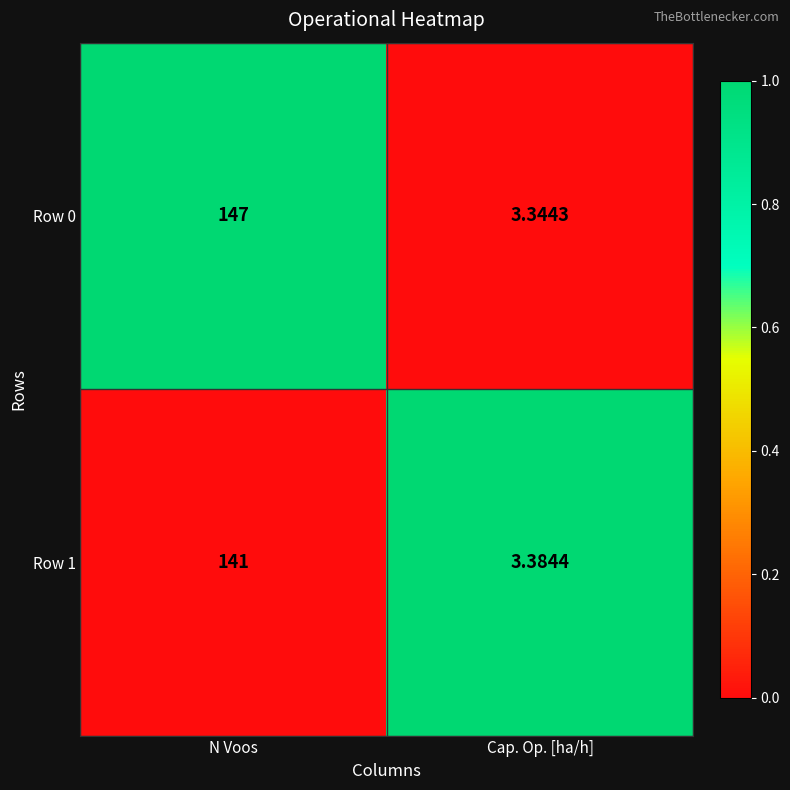

At which category is the sum across all series the highest?

N Voos